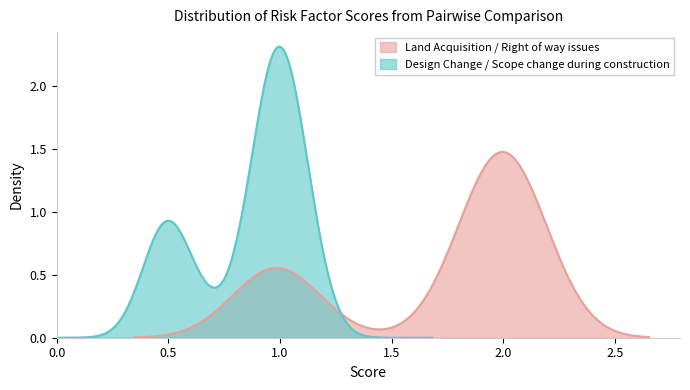

Count the Design Change / Scope change during construction values in the range 0 to 1.

3